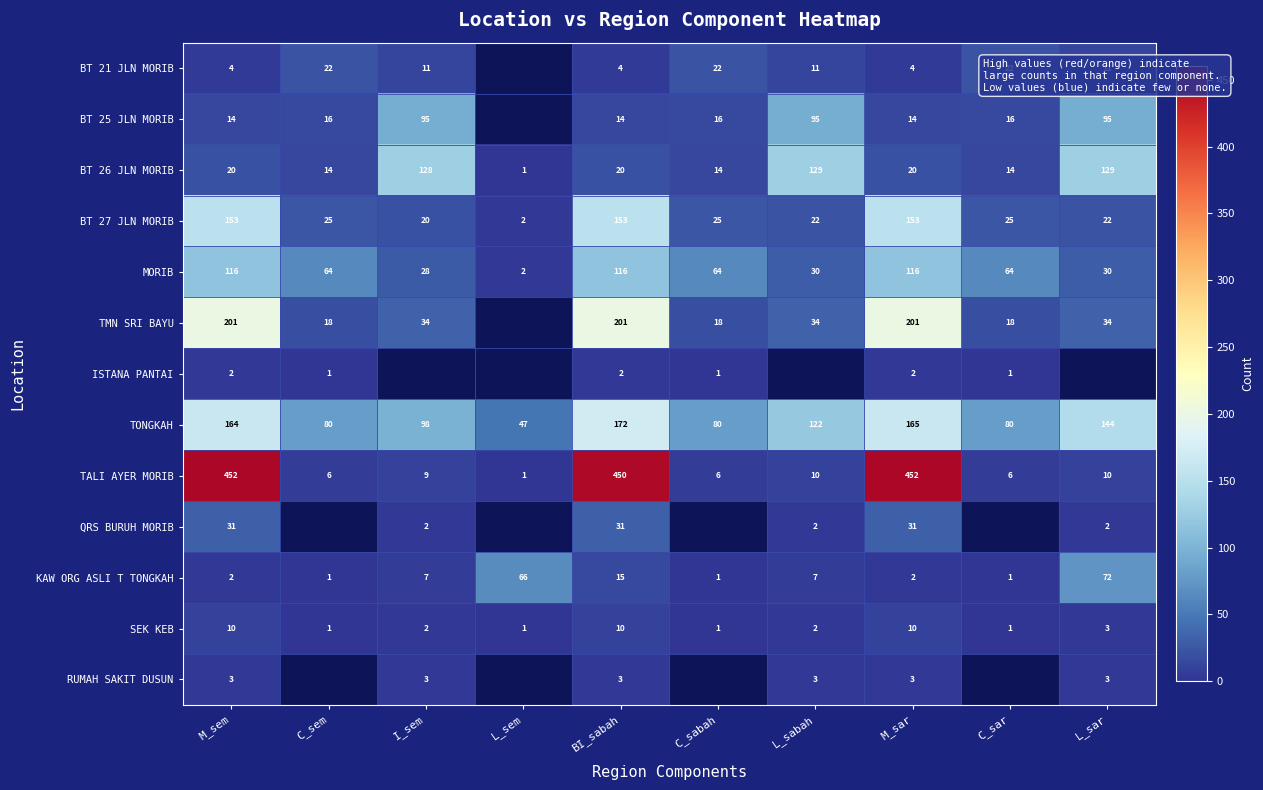

What is the approximate value of SEK KEB at BI_sabah?

10